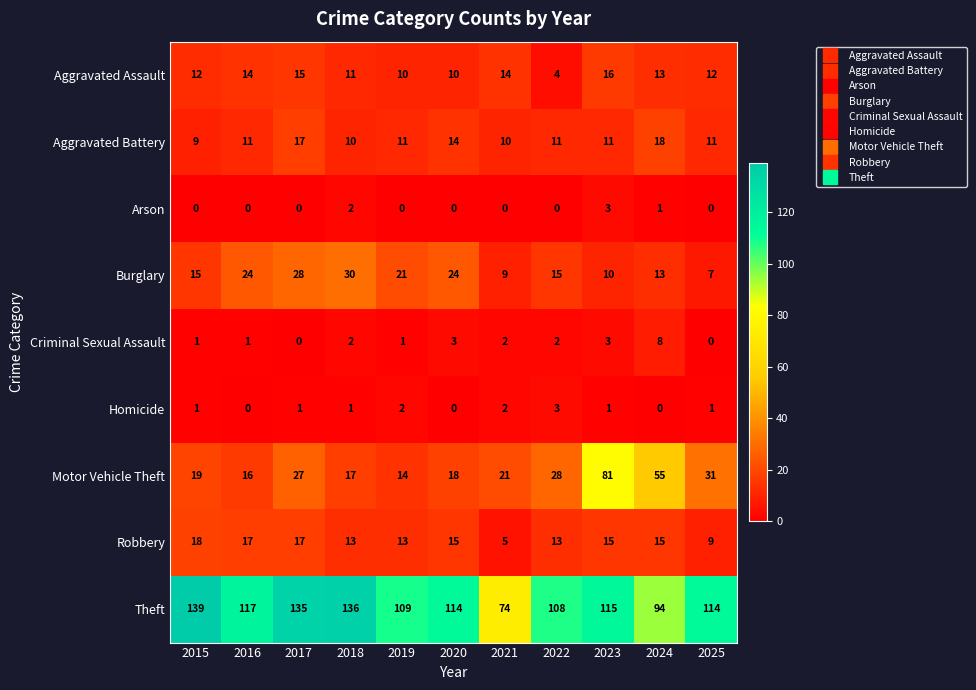

What is the difference between the maximum and minimum values in the Homicide series?

3